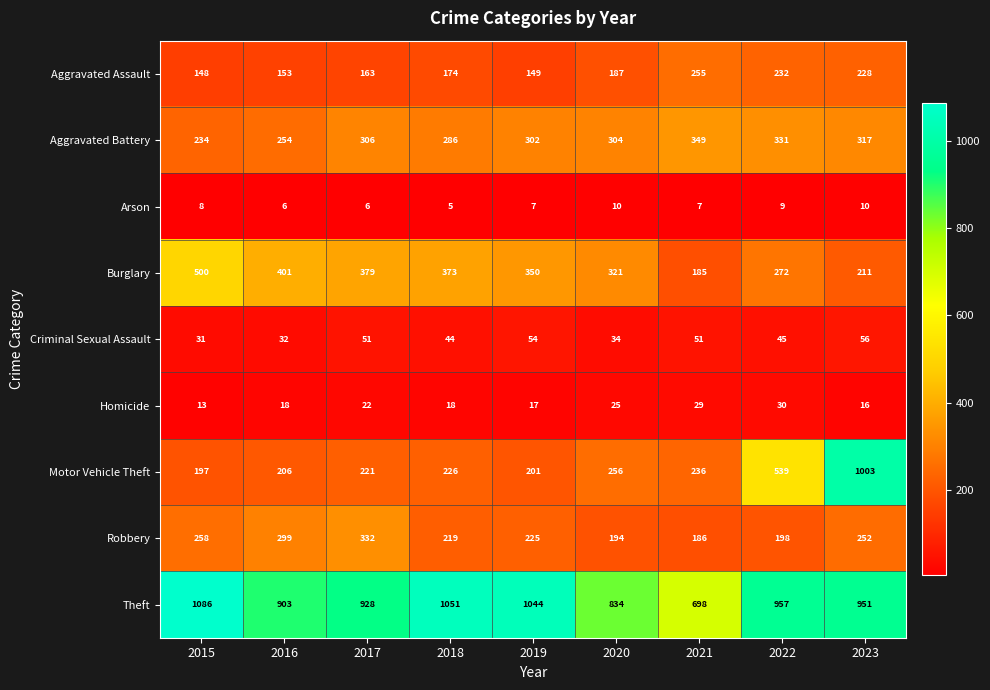

Rank the series by their maximum value, from highest to lowest.

Theft, Motor Vehicle Theft, Burglary, Aggravated Battery, Robbery, Aggravated Assault, Criminal Sexual Assault, Homicide, Arson